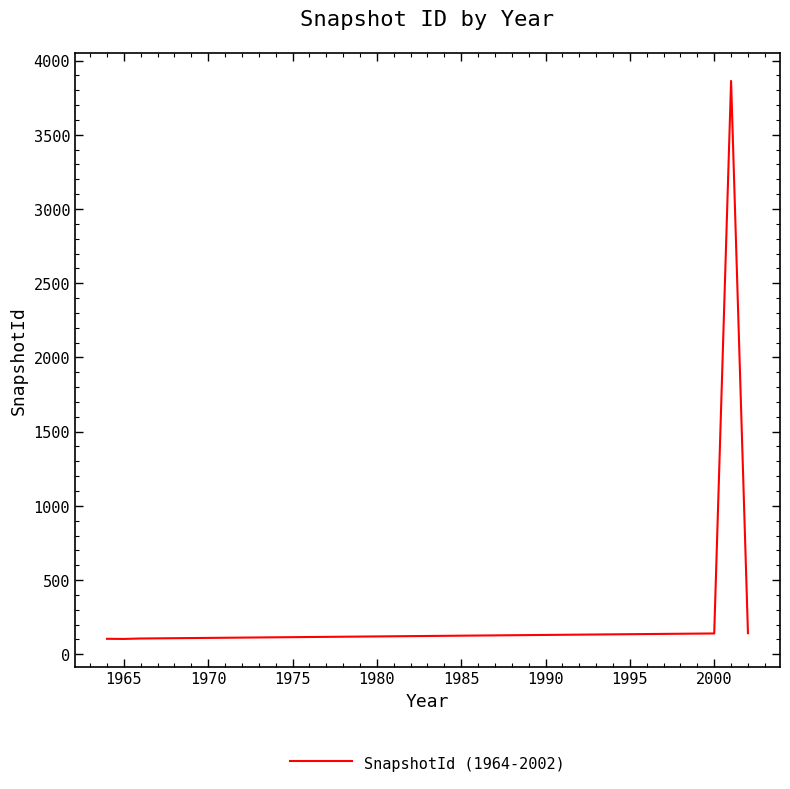

What is the difference between the maximum and minimum values?

3760